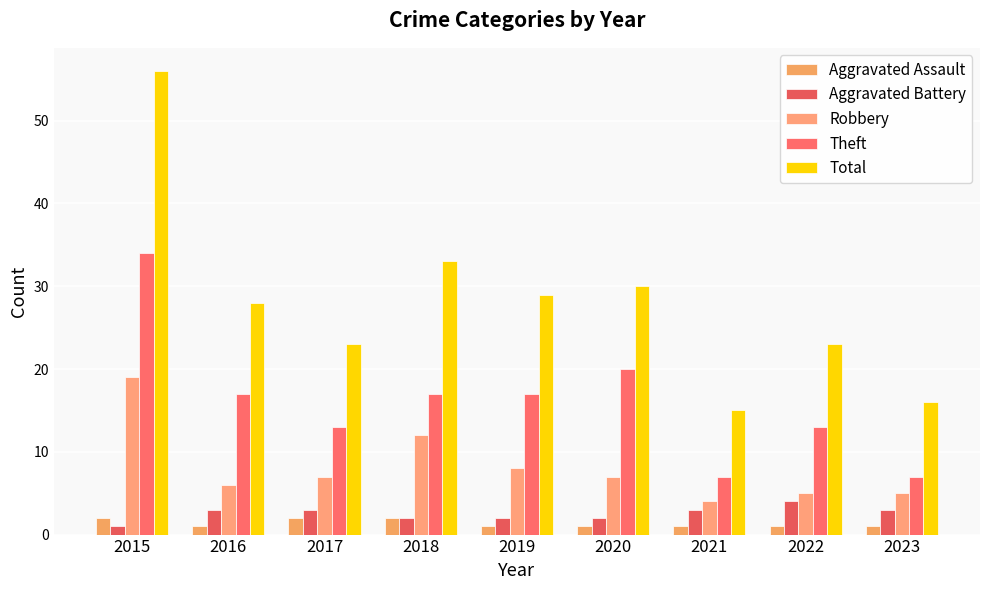

At which category is the sum across all series the highest?

2015